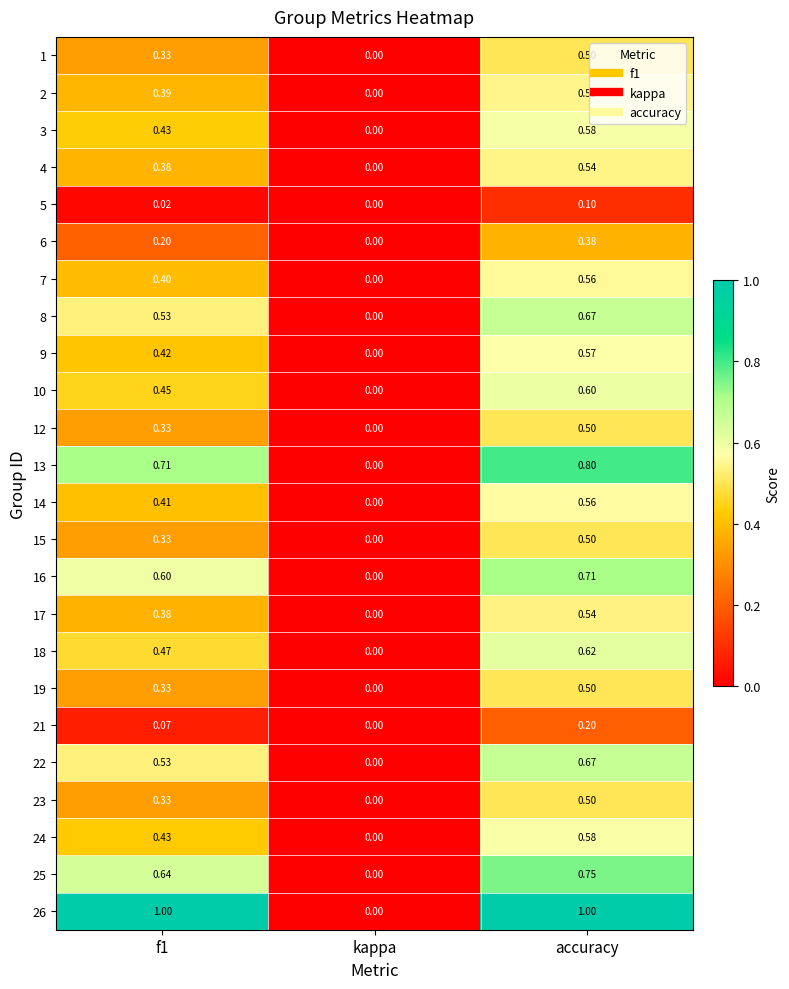

At which category does the chart reach its minimum across all series?

kappa